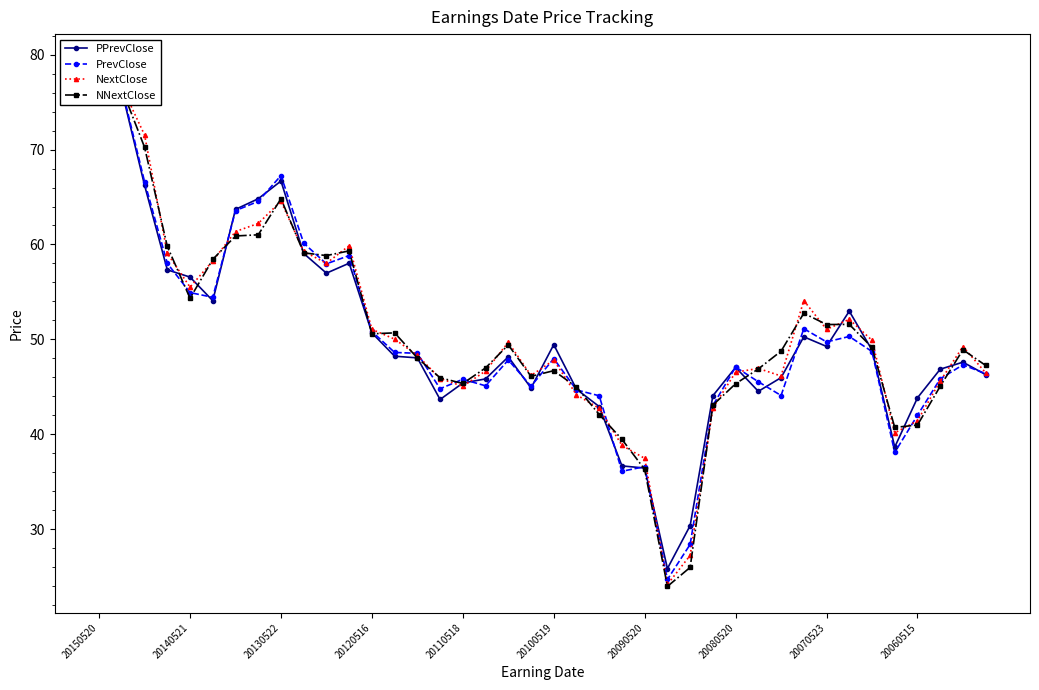

True or false: NNextClose and PPrevClose intersect in this chart.

True